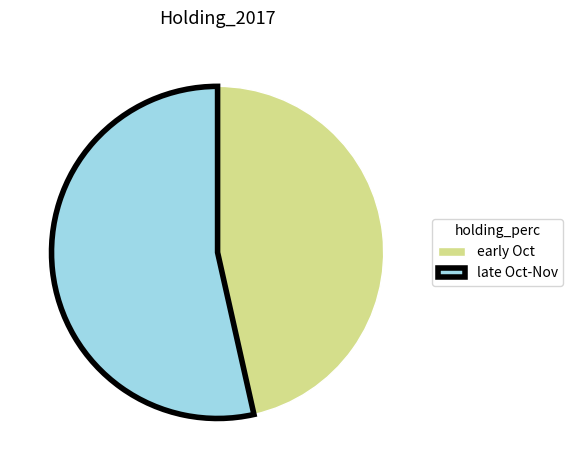

Rank the categories by value from highest to lowest.

late Oct-Nov, early Oct